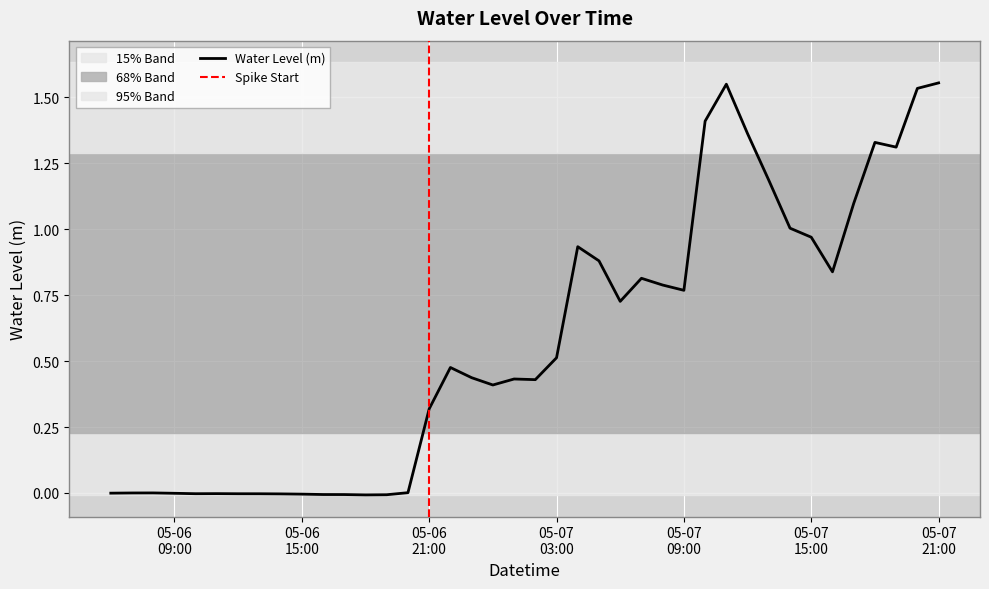

What is the label of the 26th point from the left?

2023-05-07 07:00